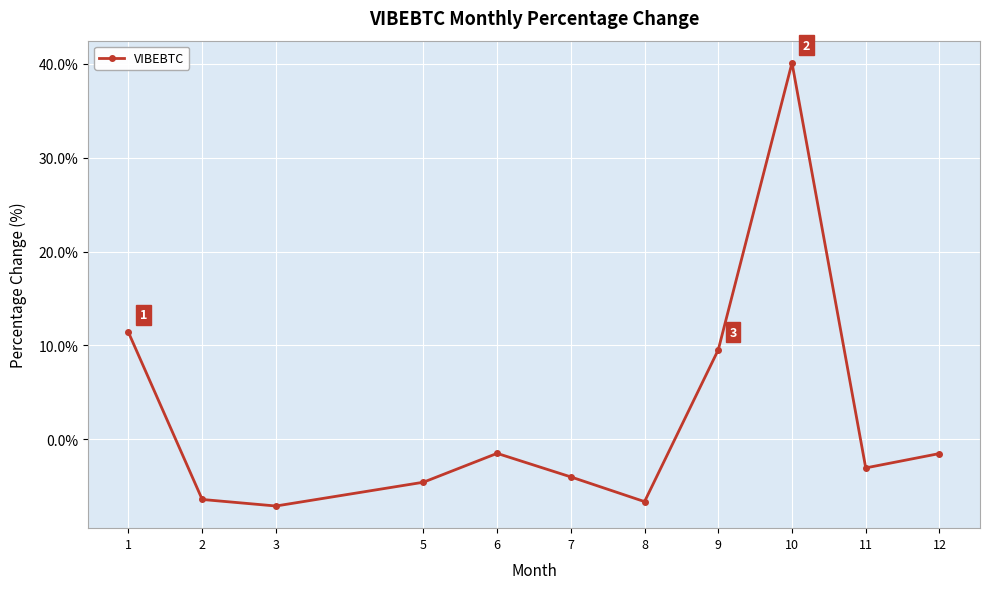

Where does the data first go above -3?

1